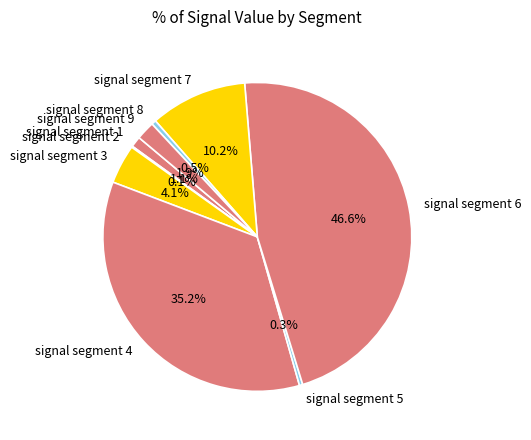

Is there a majority slice in this chart?

No